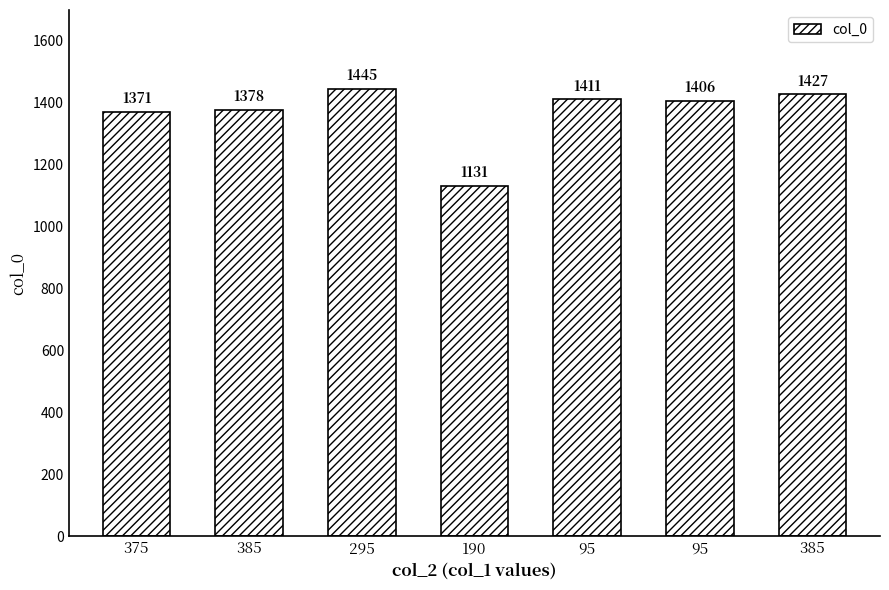

Reading left to right, extract all data points from this chart.

1371	1378	1445	1131	1411	1406	1427